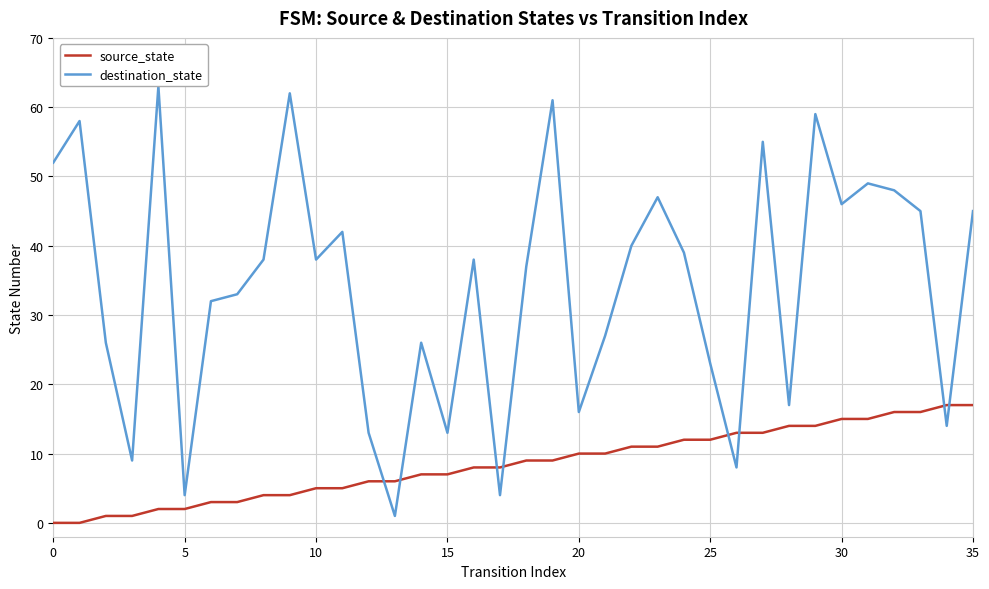

Count the number of data series in this chart.

2